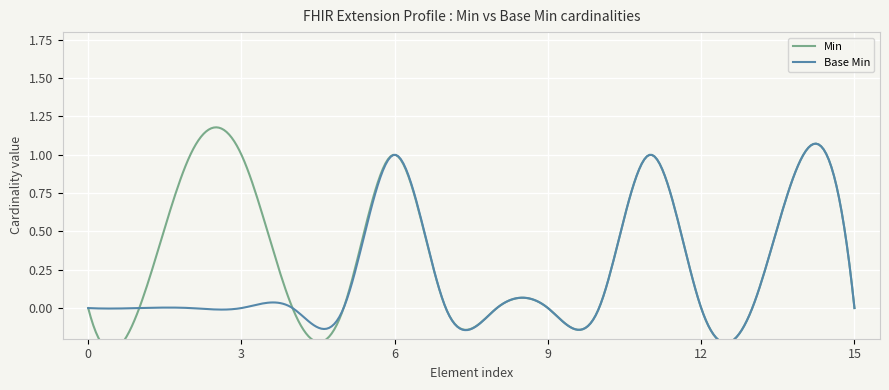

True or false: Base Min has more than 2 interior local peaks.

True